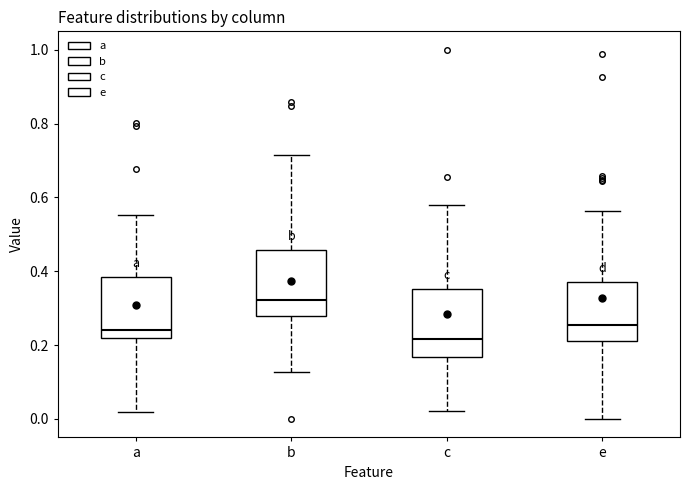

Which box has the lowest median line?

c